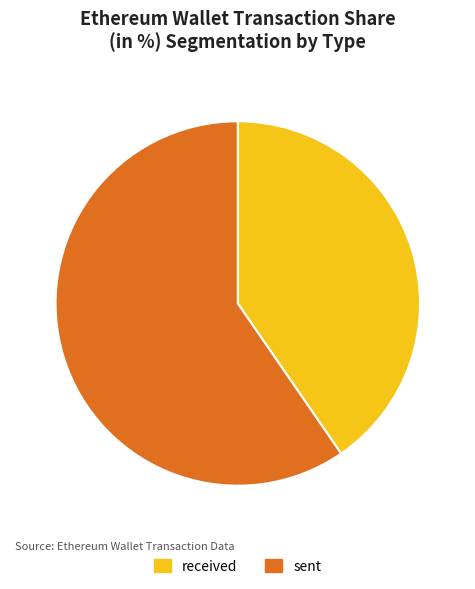

What is the ratio of the value at received to the value at sent?

0.7